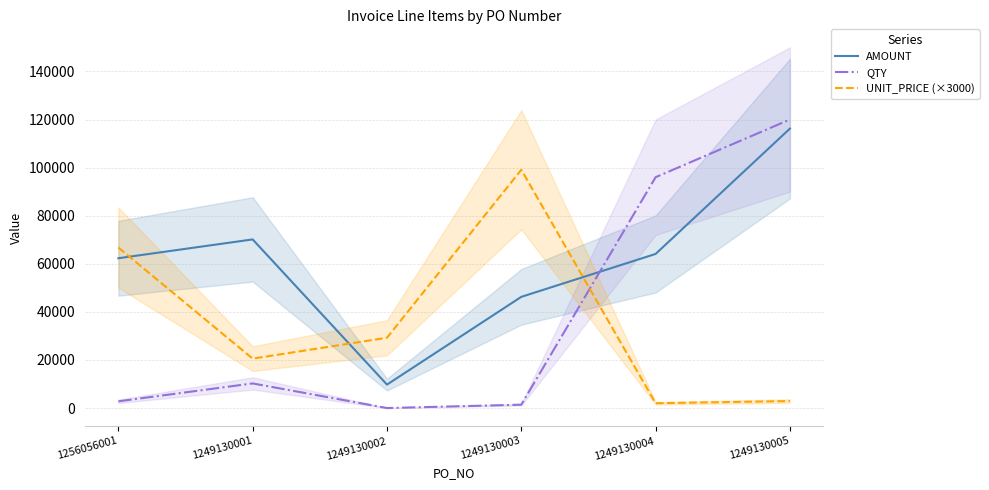

How many interior local peaks does the UNIT_PRICE (×3000) series have?

1